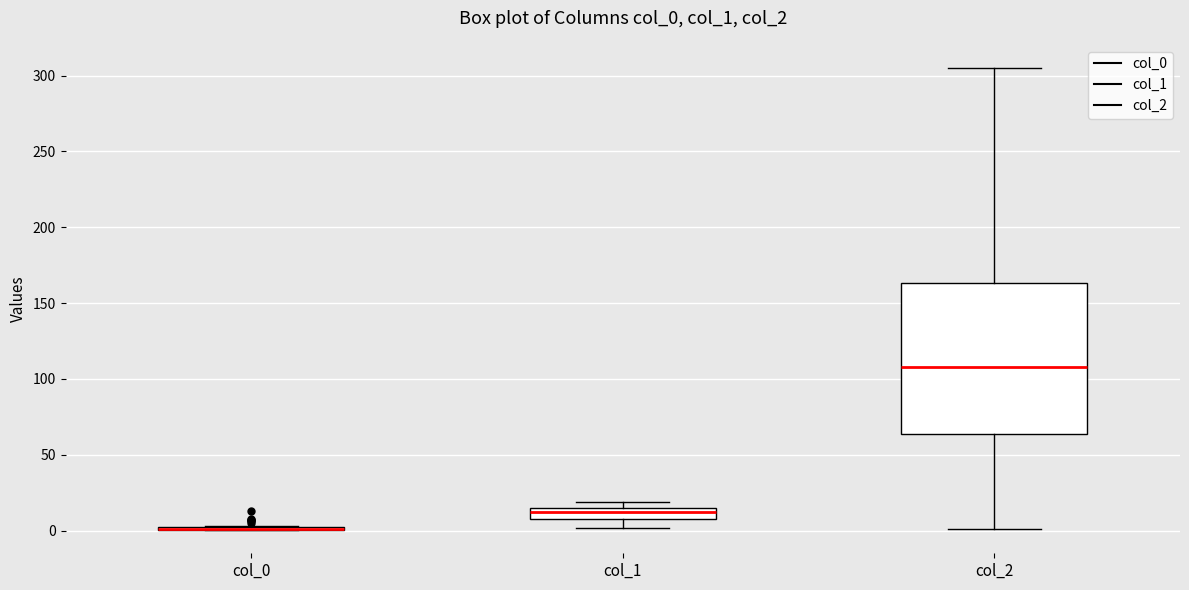

Where does the median line of the box for col_2 sit on the y-axis? The values are not printed on the chart, so give them approximately, as read against the axis.

110